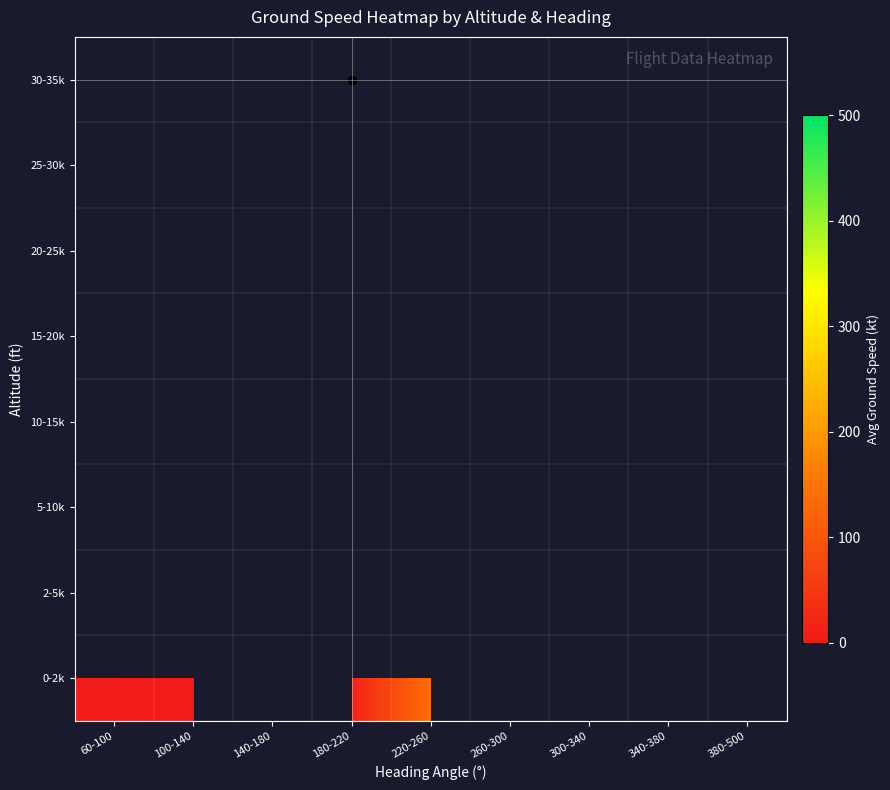

Which category has the highest value across all series?

180-220